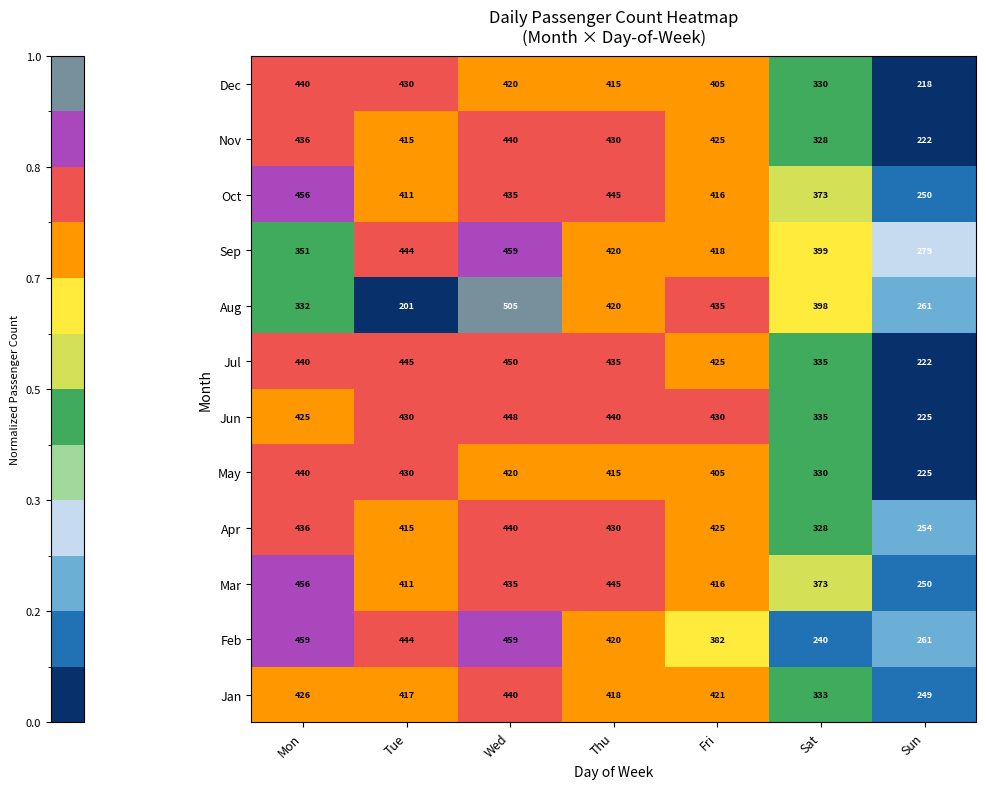

Where does the May series first go above 415?

Mon